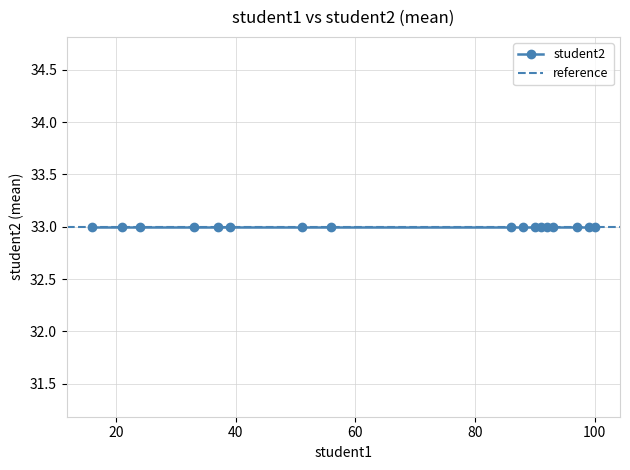

Where is the first local maximum?

1